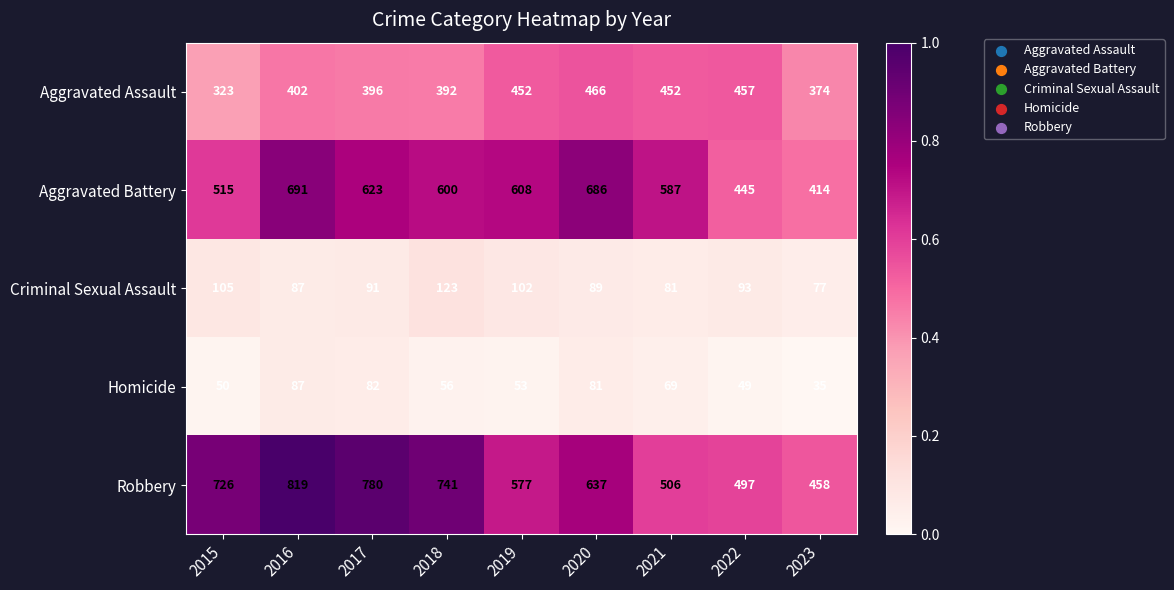

Read the Homicide value at 2017.

82